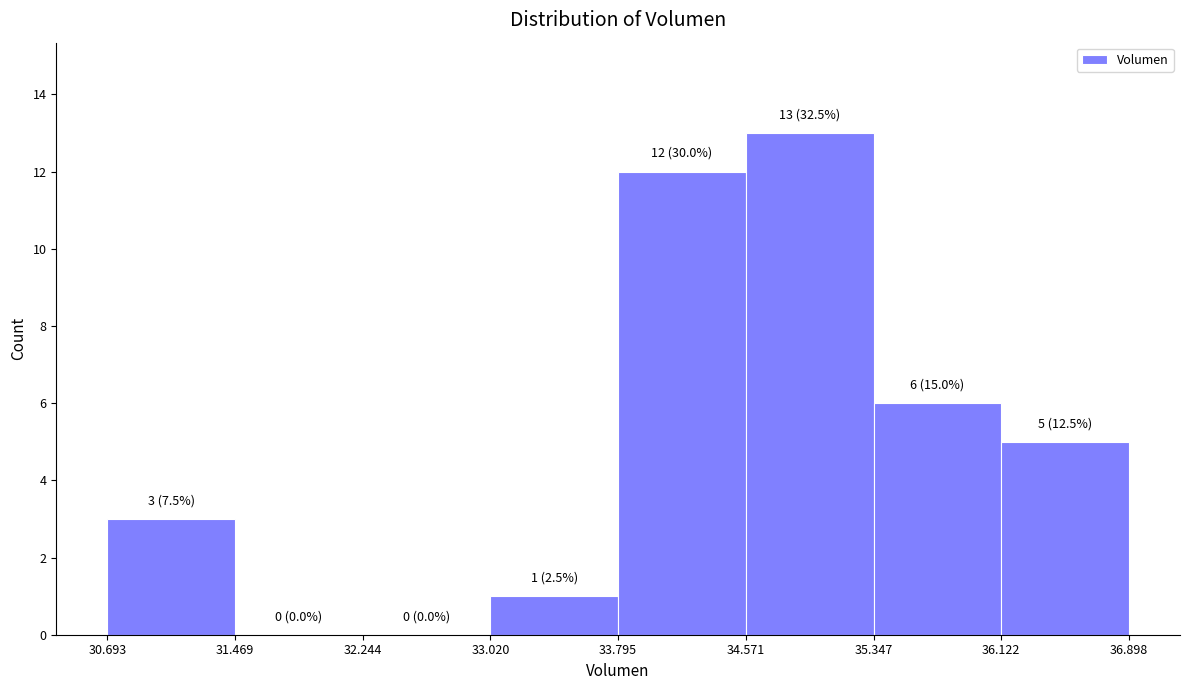

Over which range of the x-axis is the bar tallest?

34.571 to 35.347